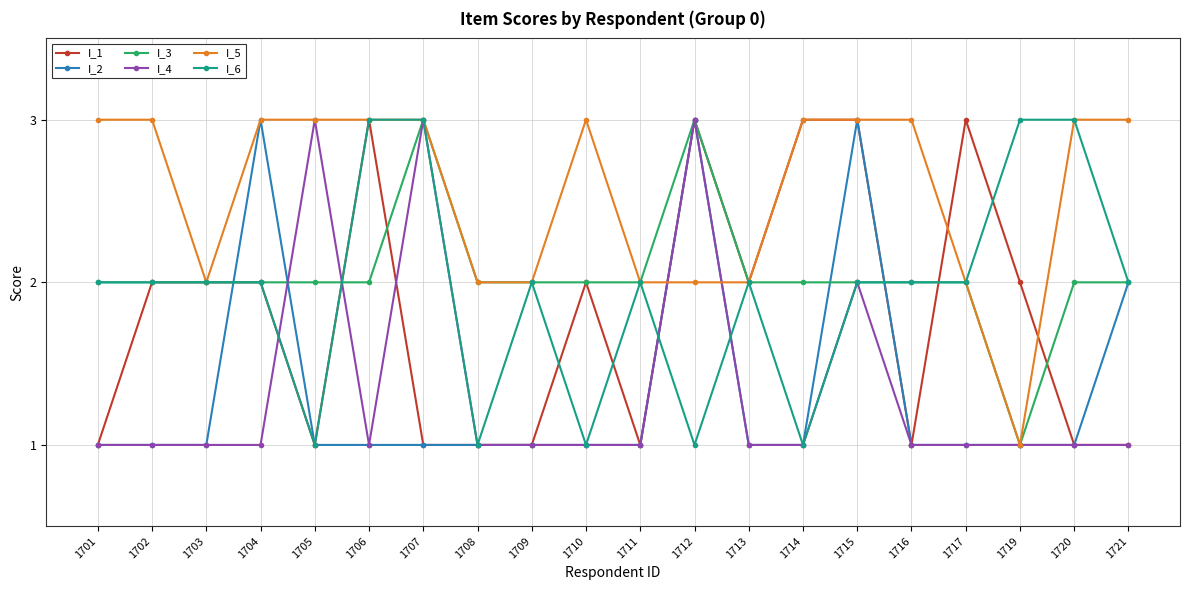

How many data points does each series have?

20